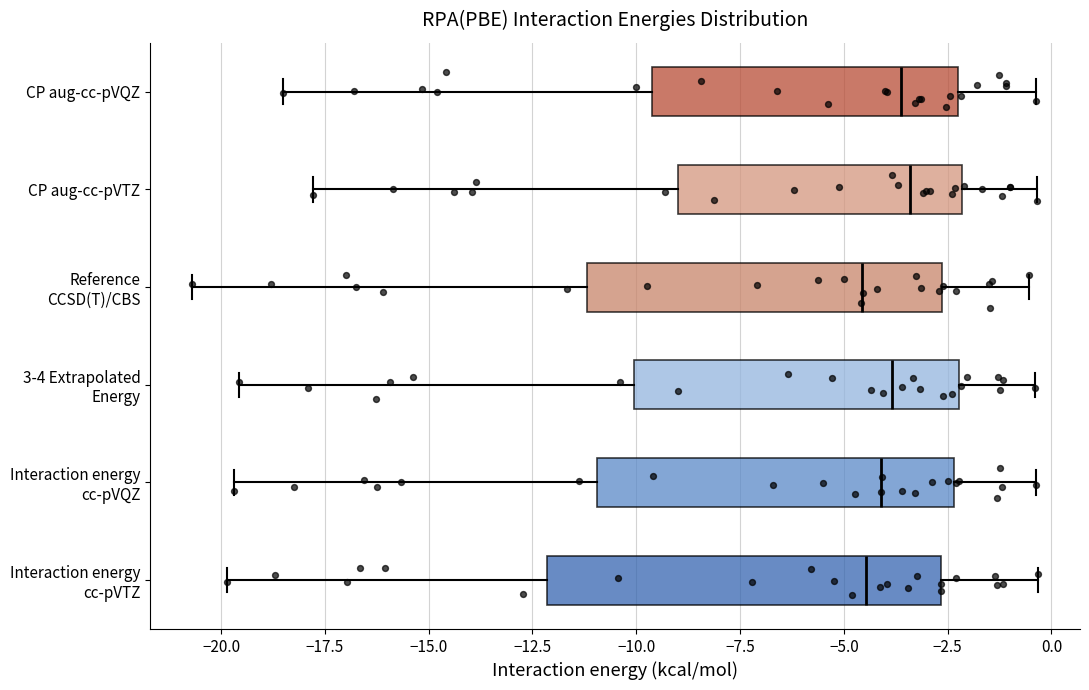

Reading bottom to top, read every box against the x-axis: the position of its median line, the range the box covers, and the ends of its whiskers. The values are not printed on the chart, so give them approximately, as read against the axis.

Interaction energy cc-pVTZ: median -4.5, box -12.0 to -2.5, whiskers -20.0 to -0.5
Interaction energy cc-pVQZ: median -4.0, box -11.0 to -2.5, whiskers -19.5 to -0.5
3-4 Extrapolated Energy: median -4.0, box -10.0 to -2.0, whiskers -19.5 to -0.5
Reference CCSD(T)/CBS: median -4.5, box -11.0 to -2.5, whiskers -20.5 to -0.5
CP aug-cc-pVTZ: median -3.5, box -9.0 to -2.0, whiskers -18.0 to -0.5
CP aug-cc-pVQZ: median -3.5, box -9.5 to -2.0, whiskers -18.5 to -0.5